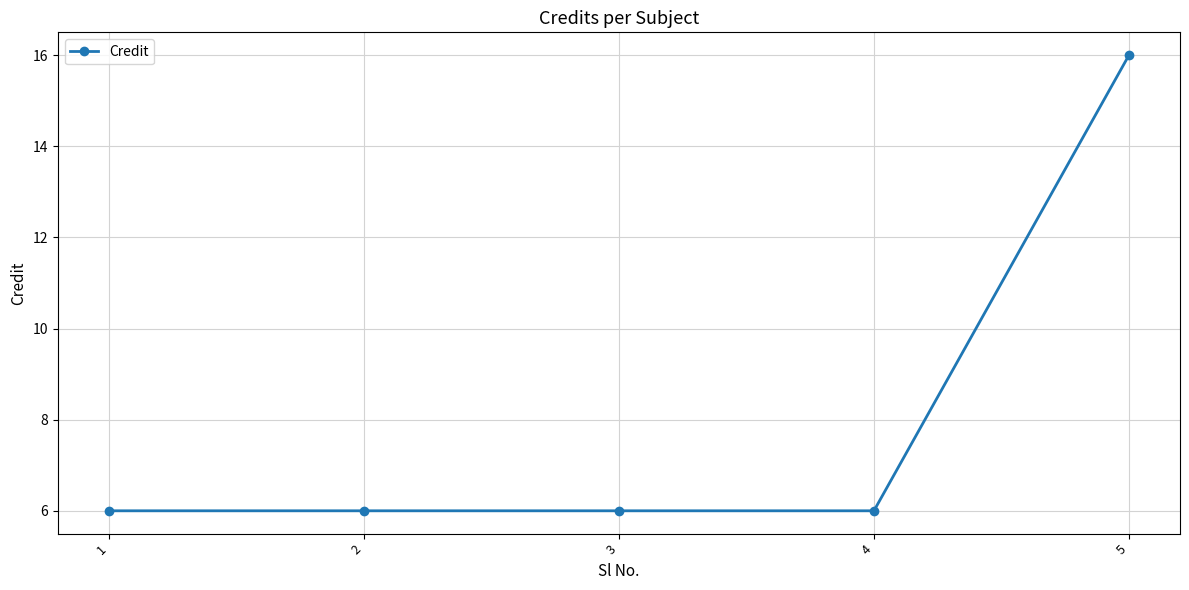

What is the sum of all values?

40